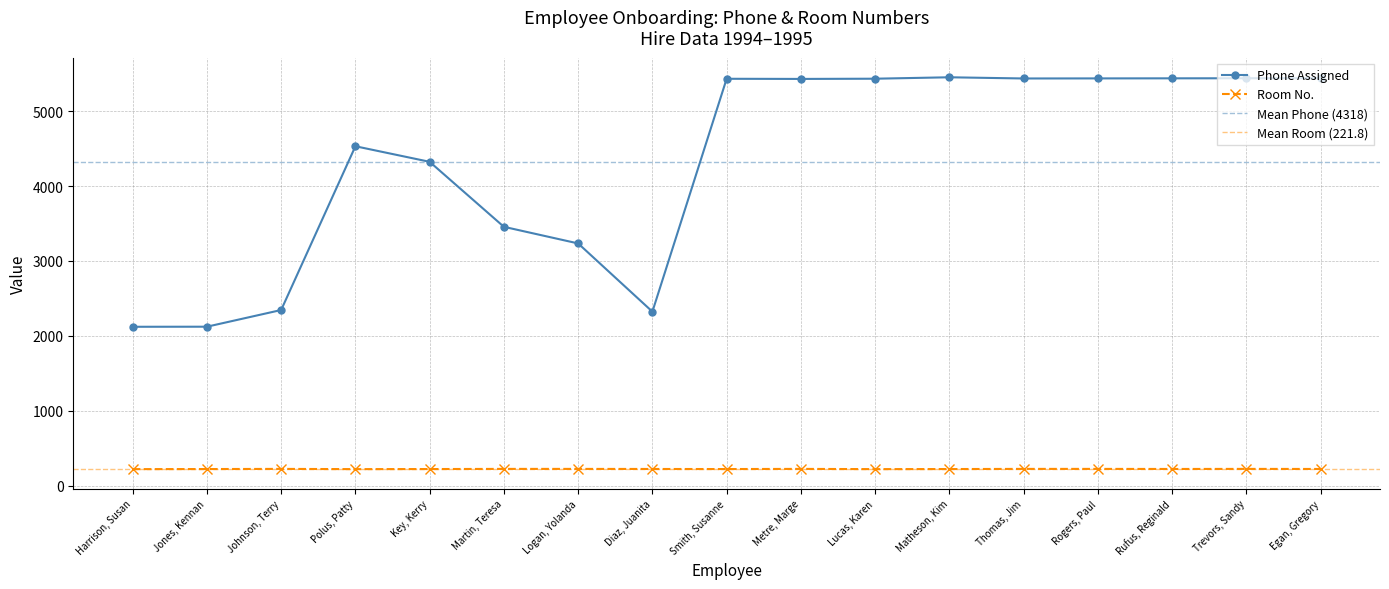

At how many categories does at least one series exceed 2433?

13